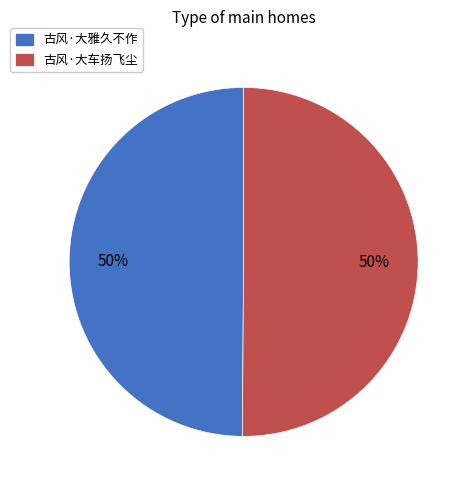

What is the ratio of the value at 古风·大雅久不作 to the value at 古风·大车扬飞尘?

1.0